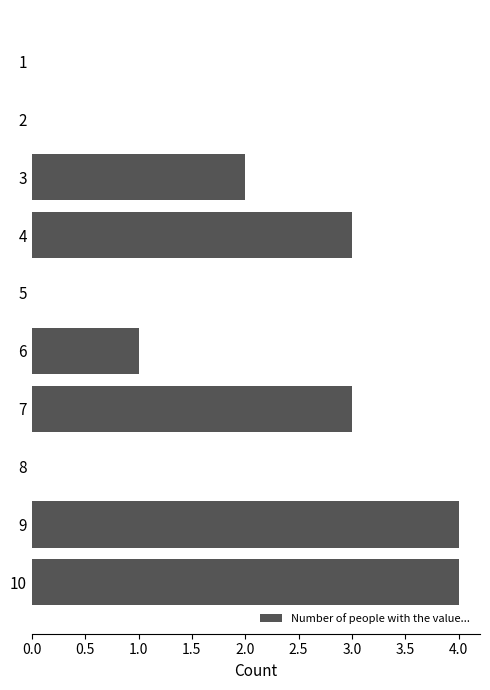

What is the approximate value at 9?

4